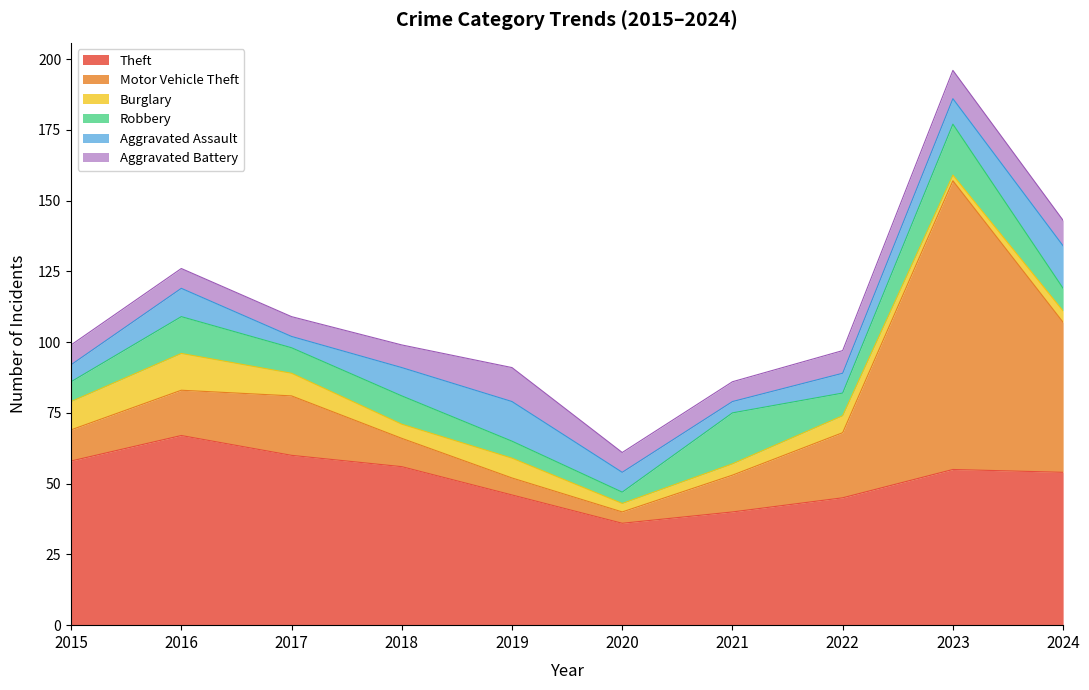

What is the sum of the Aggravated Assault values at 2020 and 2017?

11